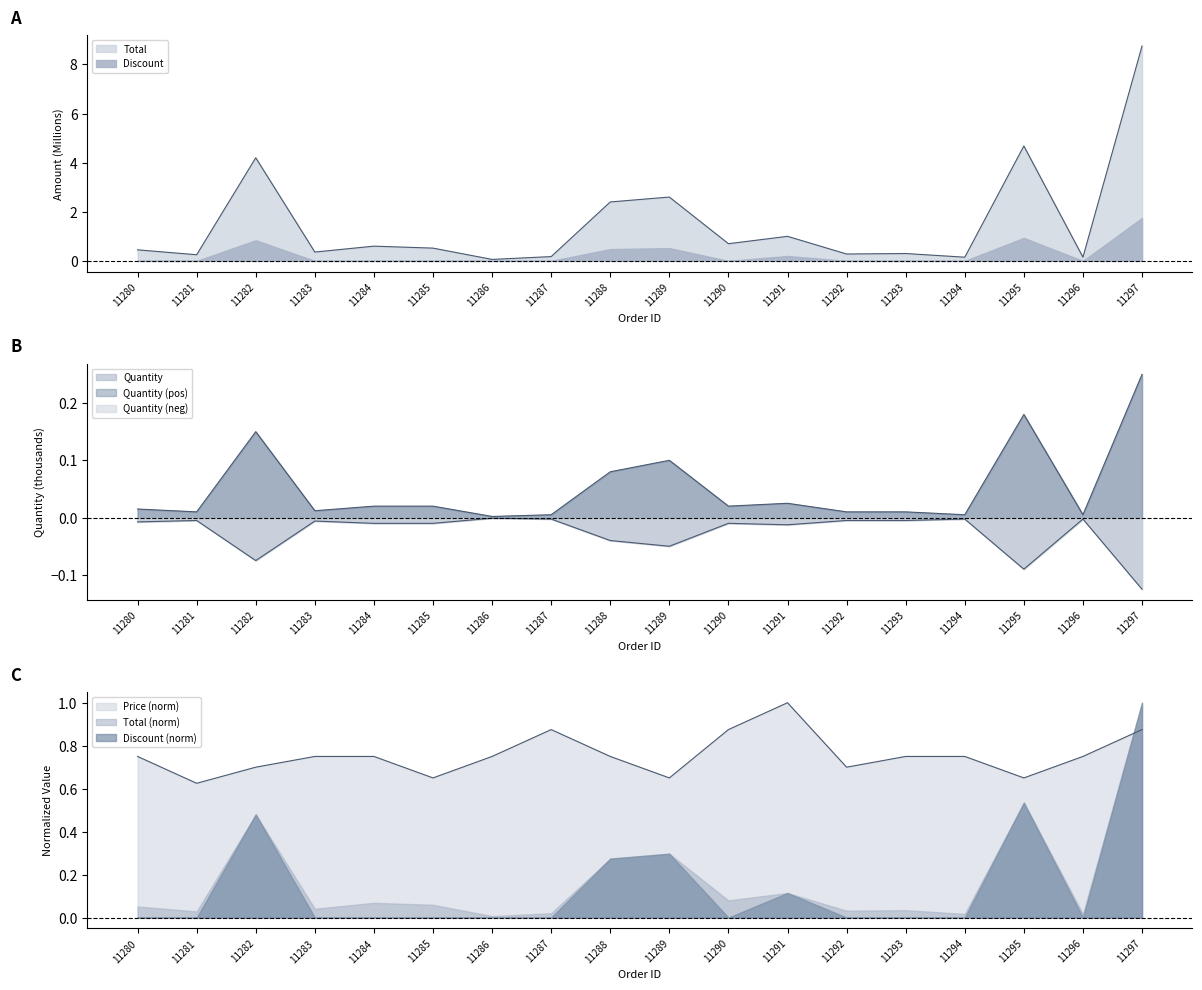

Between which two adjacent categories do Price and Total first intersect?

11281 and 11282